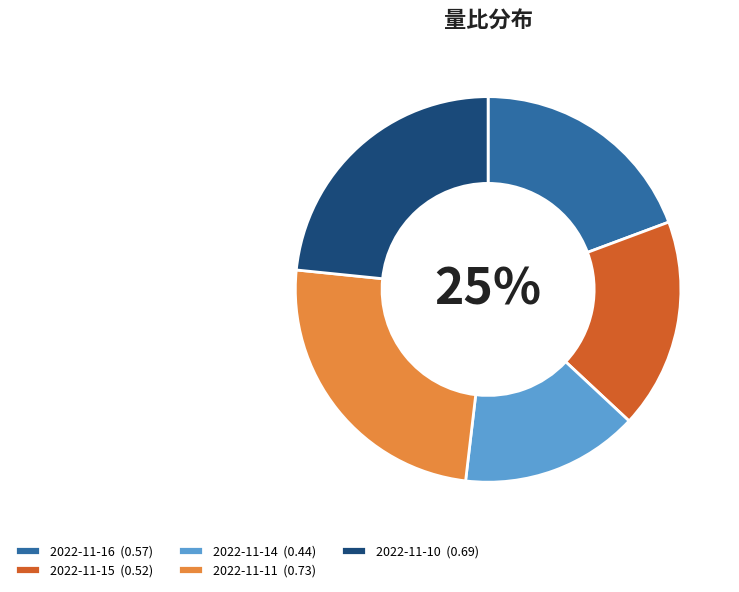

To the nearest percent, what is the combined percentage of 2022-11-15 and 2022-11-16?

37%